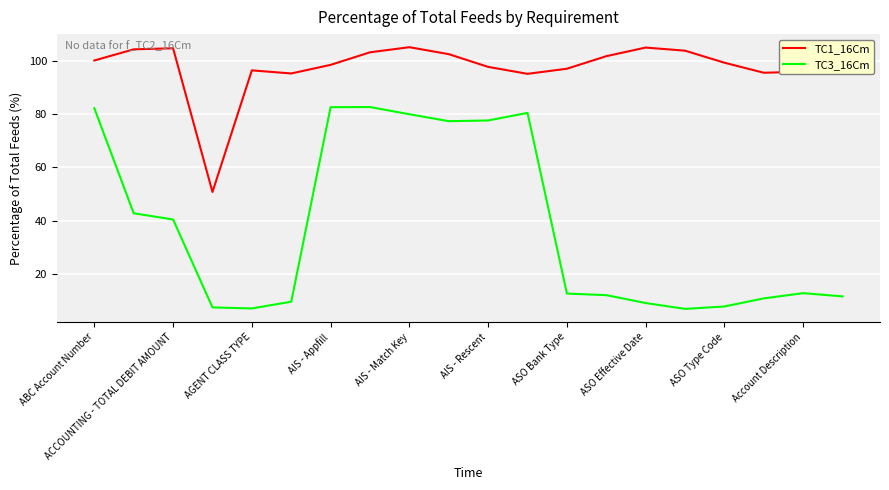

Does the chart display data point markers on the line(s)?

No